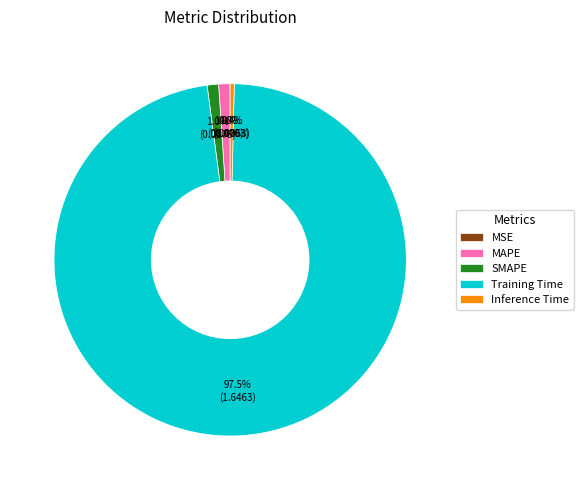

The Inference Time slice represents 15% of the pie. True or false?

False